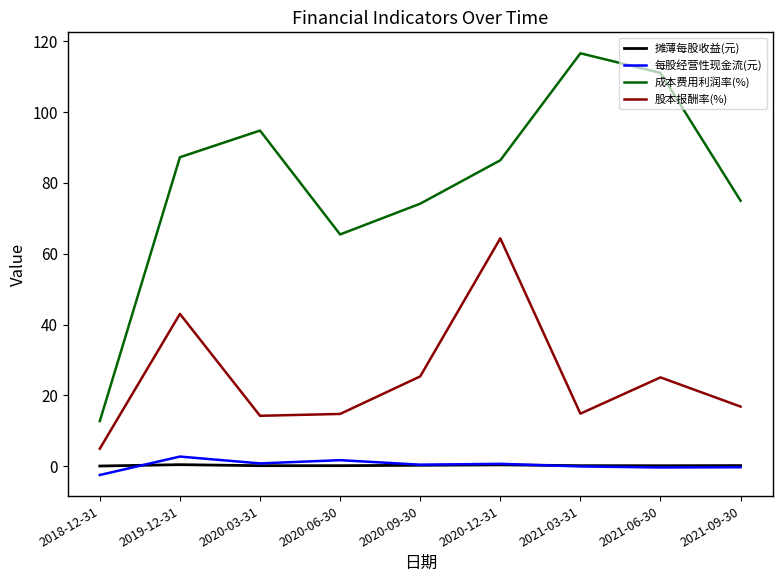

What is the difference between the maximum and minimum values in the 股本报酬率(%) series?

59.4